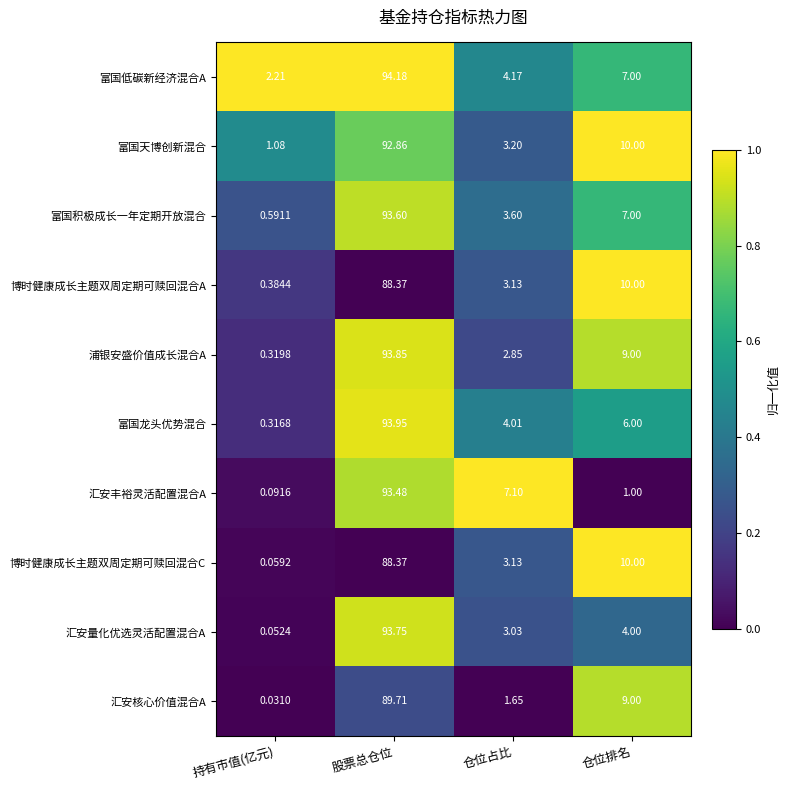

At which category does the chart reach its minimum across all series?

持有市值(亿元)